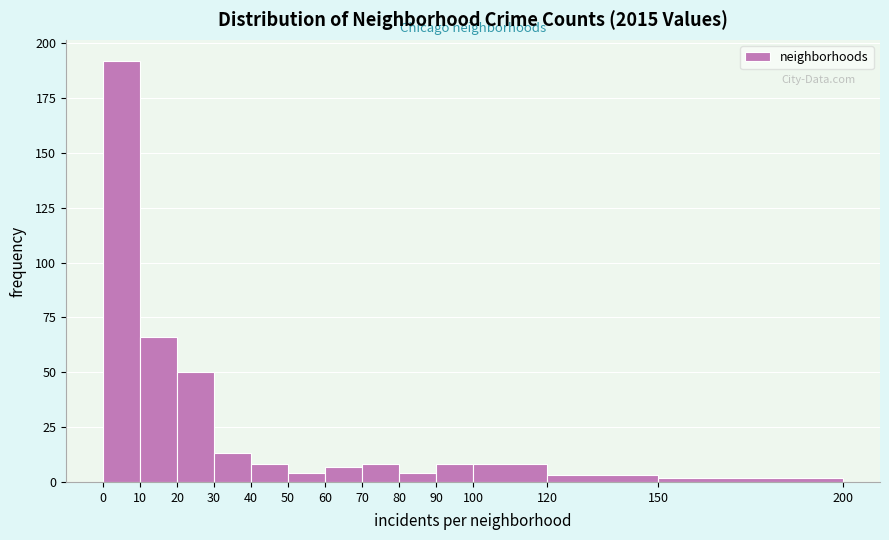

Reading left to right, transcribe this chart: for each bar, give the range it covers on the x-axis and its height. The values are not printed on the chart, so give them approximately, as read against the axis.

0 to 10: 190
10 to 20: 65
20 to 30: 50
30 to 40: 15
40 to 50: 10
50 to 60: under 5
60 to 70: 5
70 to 80: 10
80 to 90: under 5
90 to 100: 10
100 to 120: 10
120 to 150: under 5
150 to 200: under 5